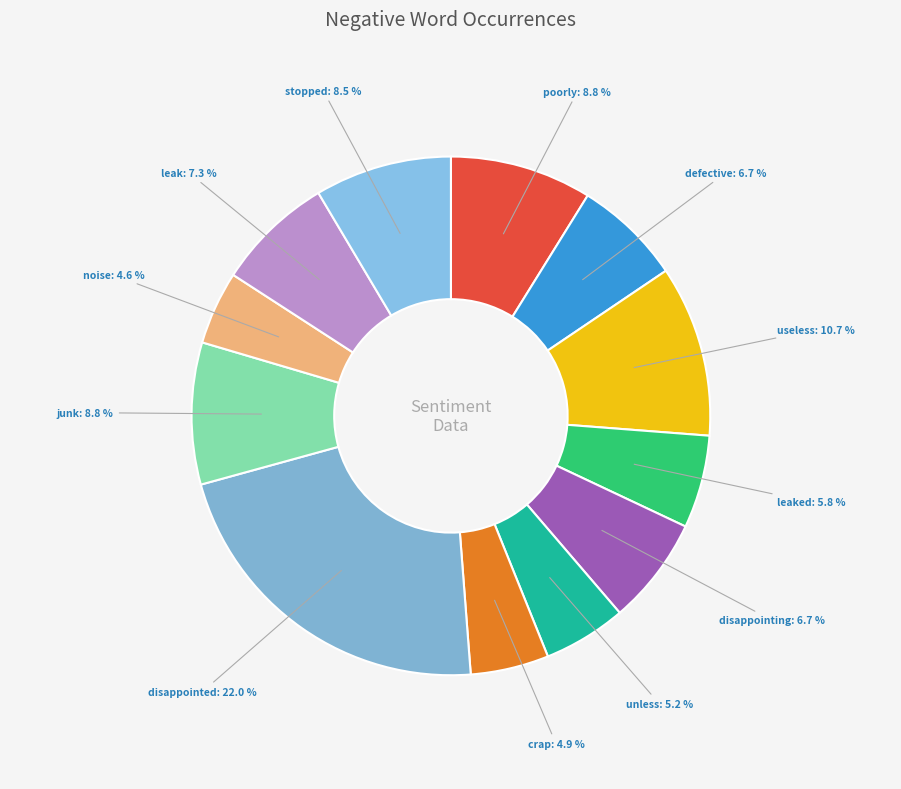

To the nearest percent, what portion does poorly represent?

9%